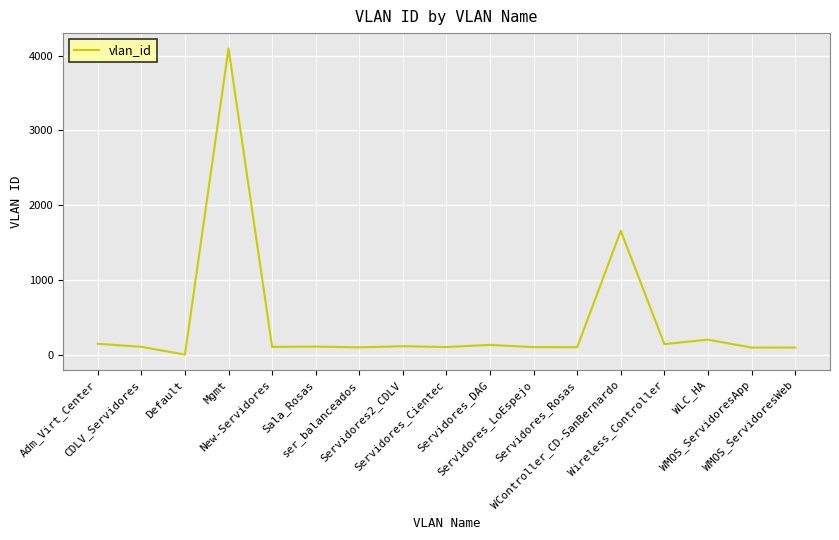

What is the maximum value shown in the chart?

4095